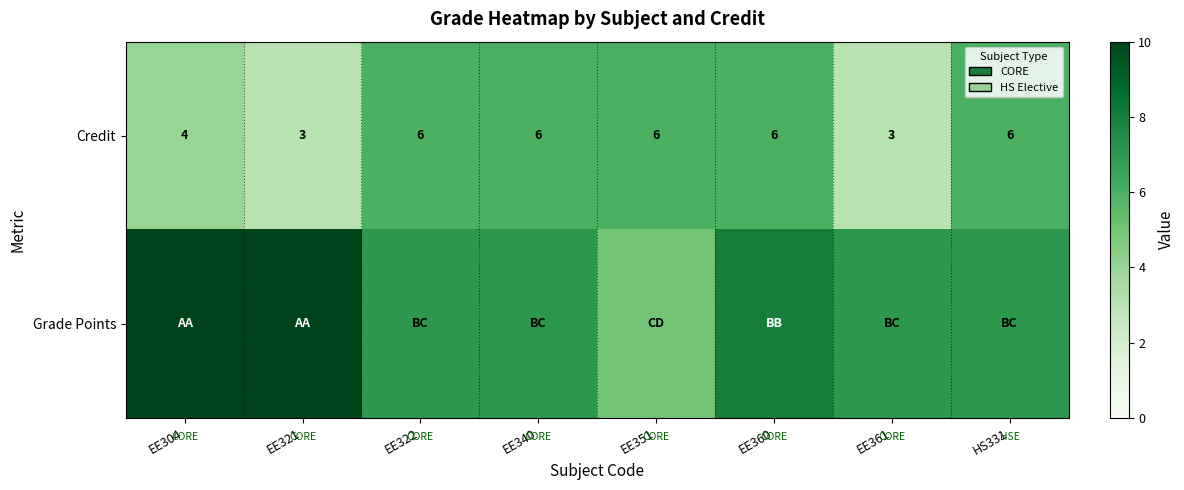

Is it true that Credit equals 6 at EE340?

True